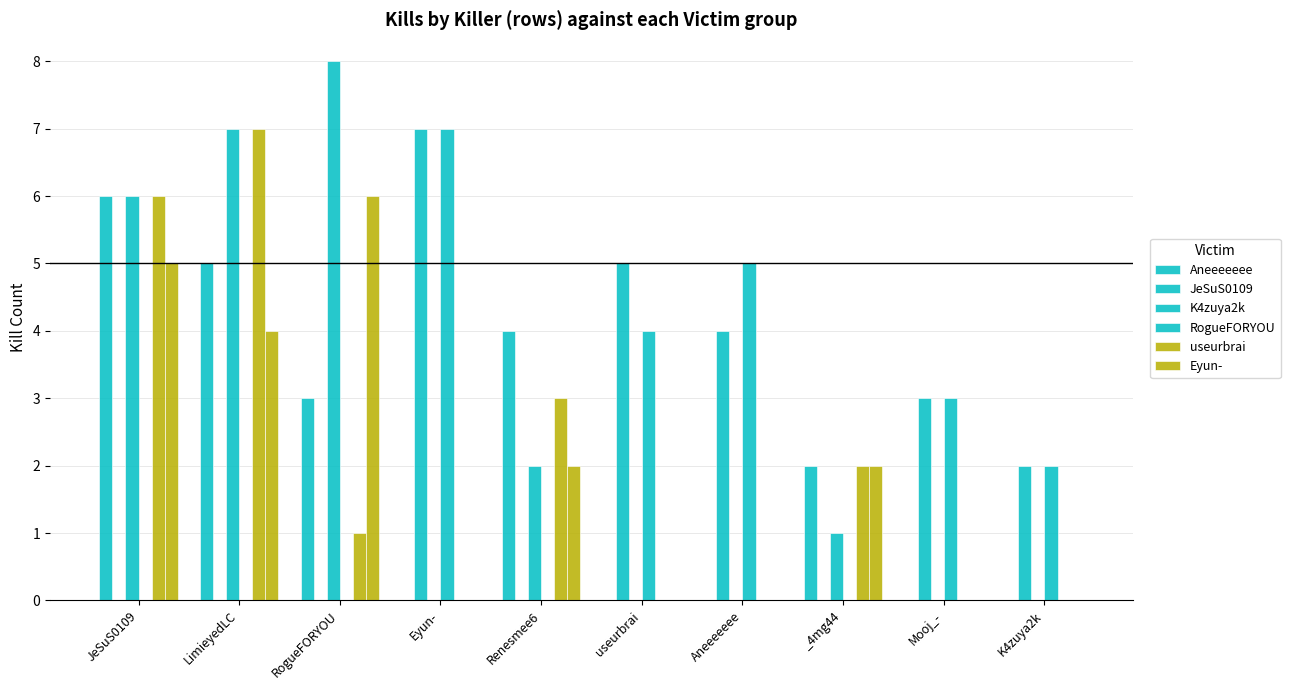

What is the label of the 1st bar from the left?

JeSuS0109